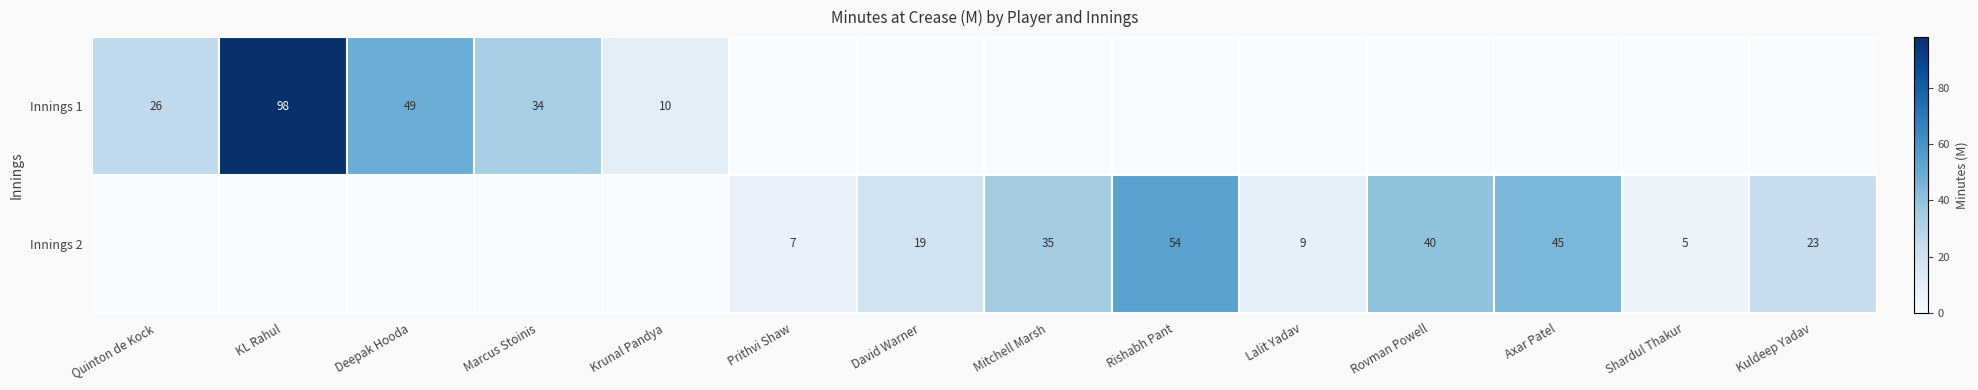

The value of Innings 2 at Rovman Powell is 67. True or false?

False